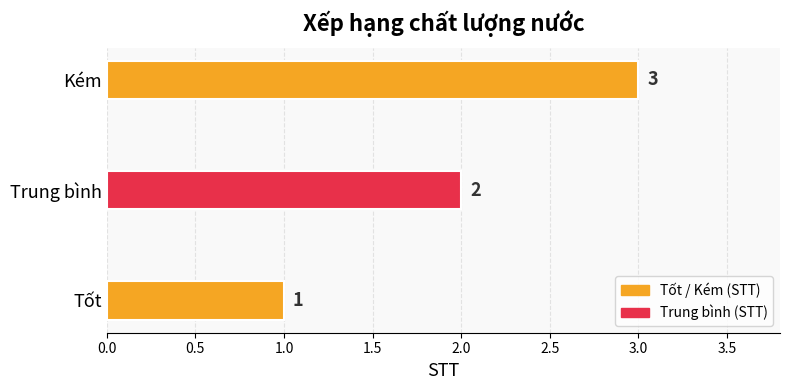

The chart shows a value of 3 at Kém. True or false?

True